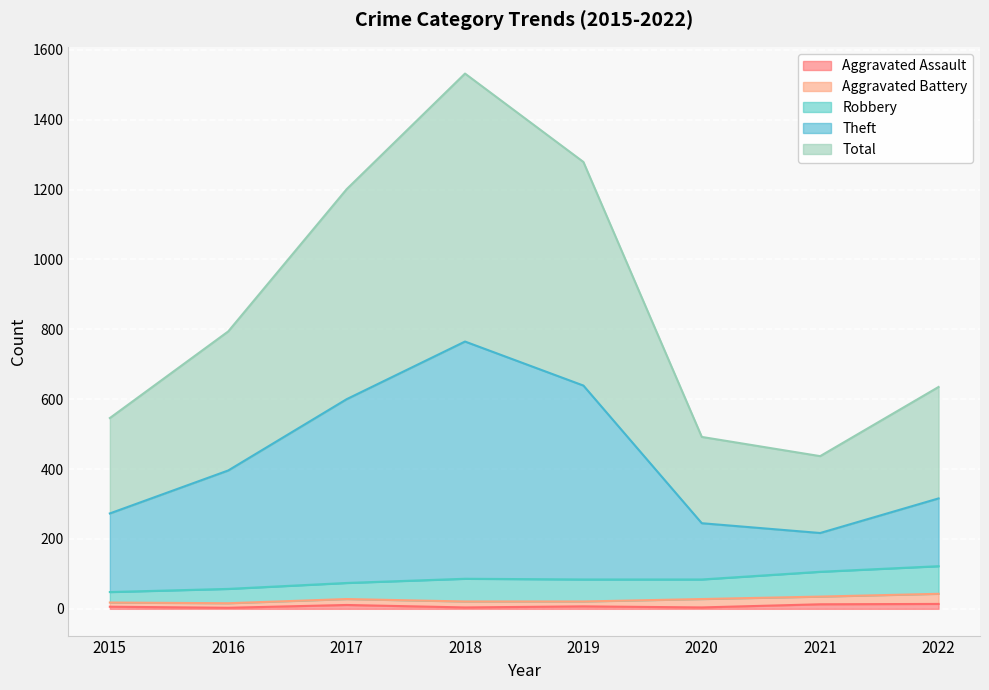

Does the chart display data point markers on the line(s)?

No